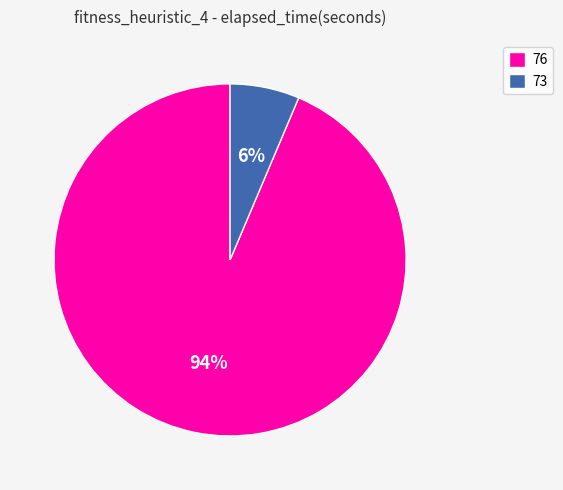

What is the largest slice in the pie chart?

76